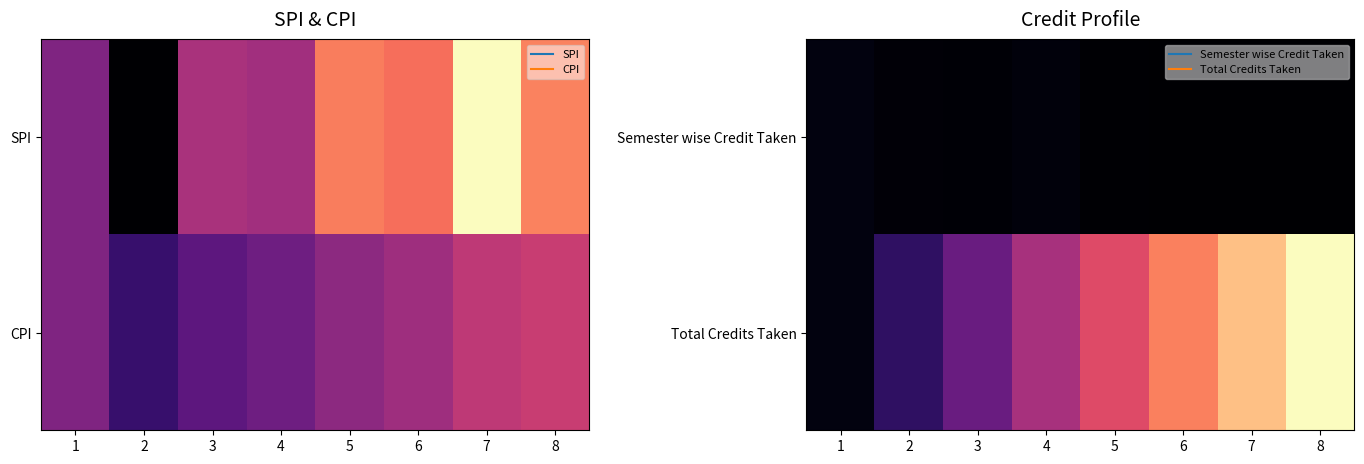

What is the difference between the Semester wise Credit Taken values at 6 and 4?

7